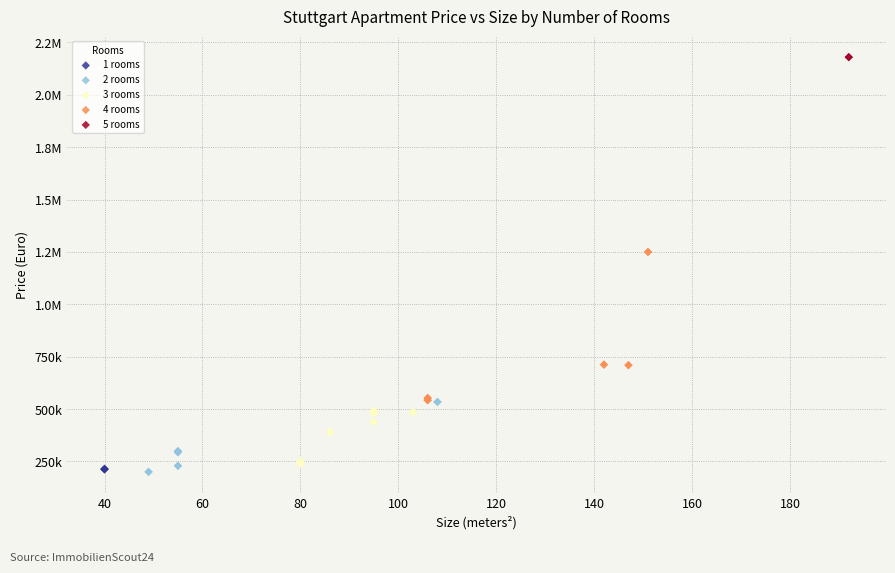

What are all the series names shown in the legend?

1 rooms, 2 rooms, 3 rooms, 4 rooms, 5 rooms